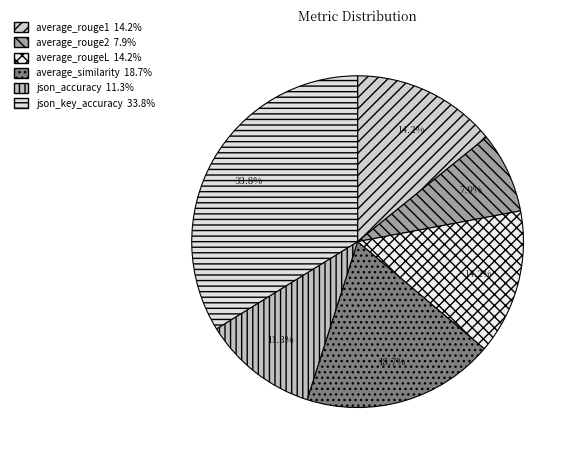

Does average_rougeL account for over 50% of the chart?

No